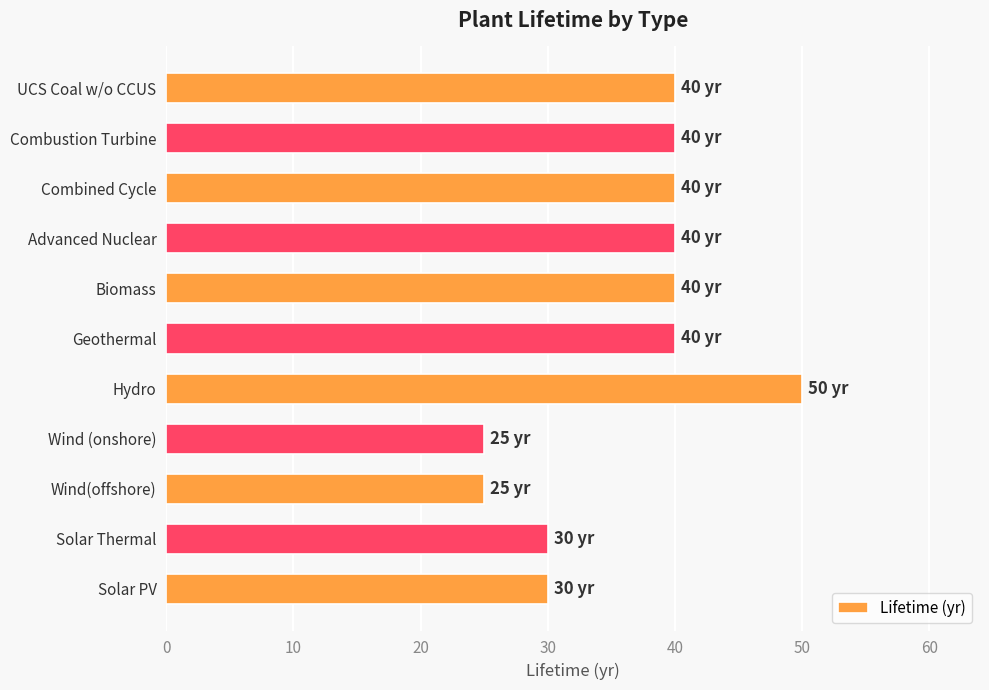

What is the difference between the maximum and minimum values?

25